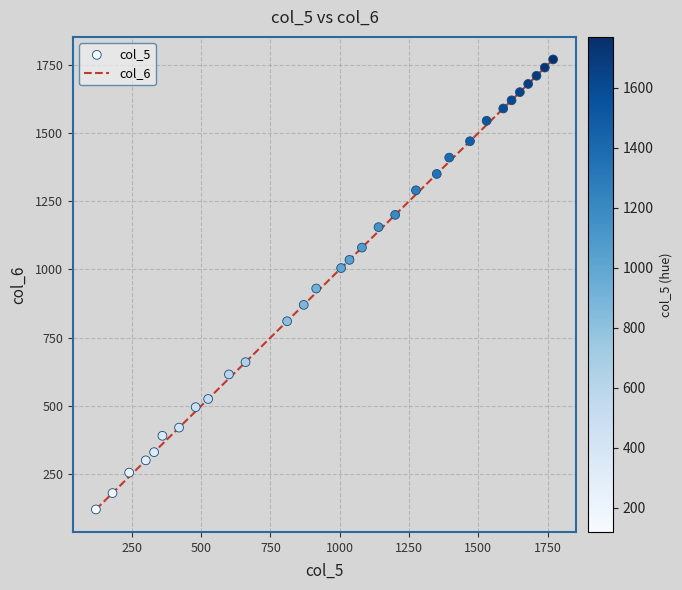

What is the range of X values (max minus min)?

1650